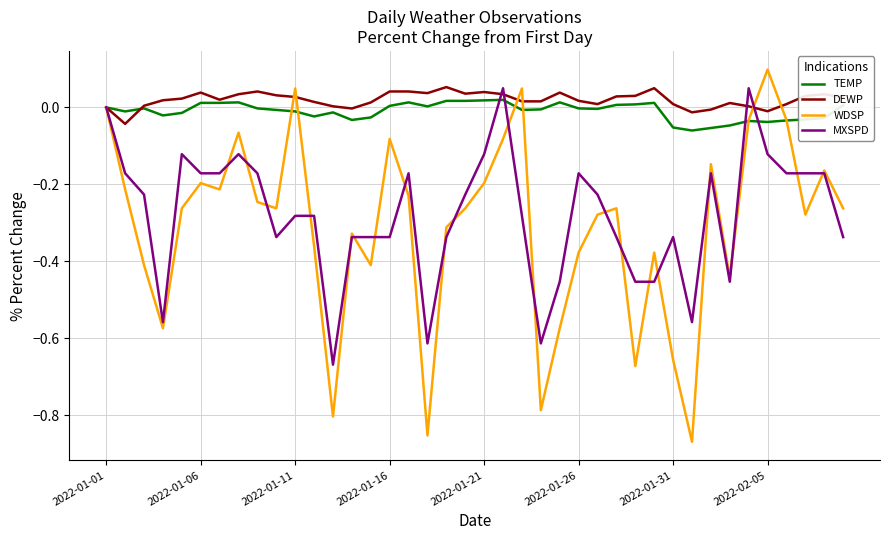

How many series are shown in this chart?

4